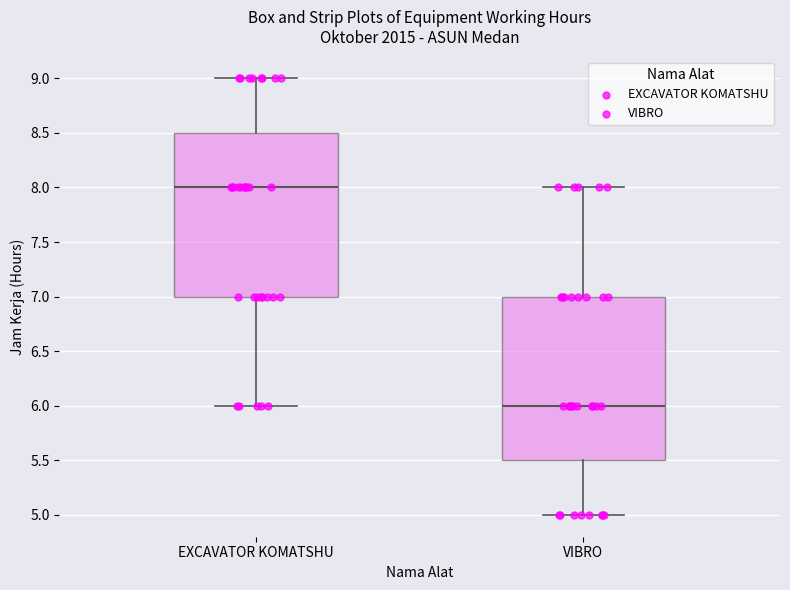

Reading left to right, transcribe this box plot: for each box, give where its median line is, the range the box spans, and where its two whiskers end, as read against the y-axis. The values are not printed on the chart, so give them approximately, as read against the axis.

EXCAVATOR KOMATSHU: median 8.0, box 7.0 to 8.5, whiskers 6.0 to 9.0
VIBRO: median 6.0, box 5.5 to 7.0, whiskers 5.0 to 8.0